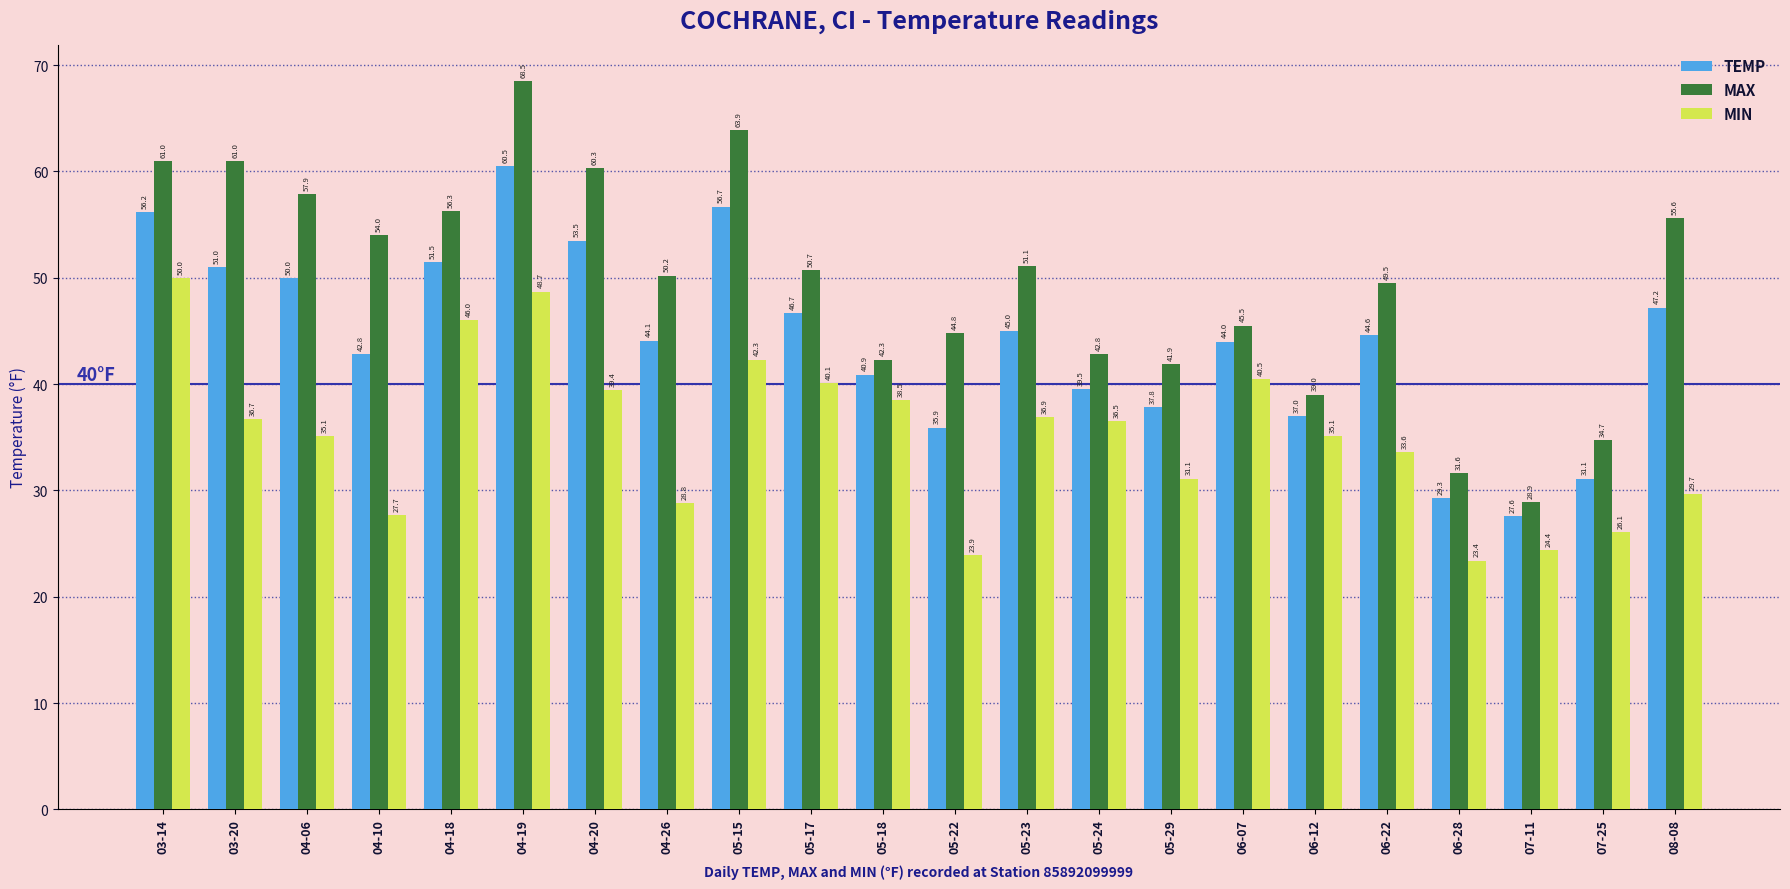

Which category has the lowest value in the MAX series?

07-11